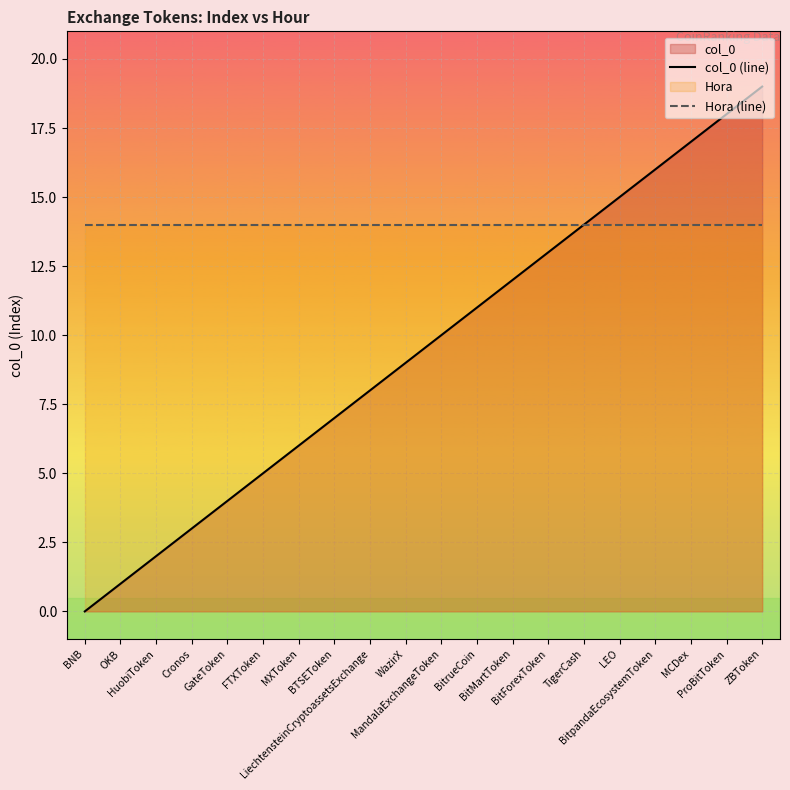

How many data points in col_0 (line) are less than 10?

10